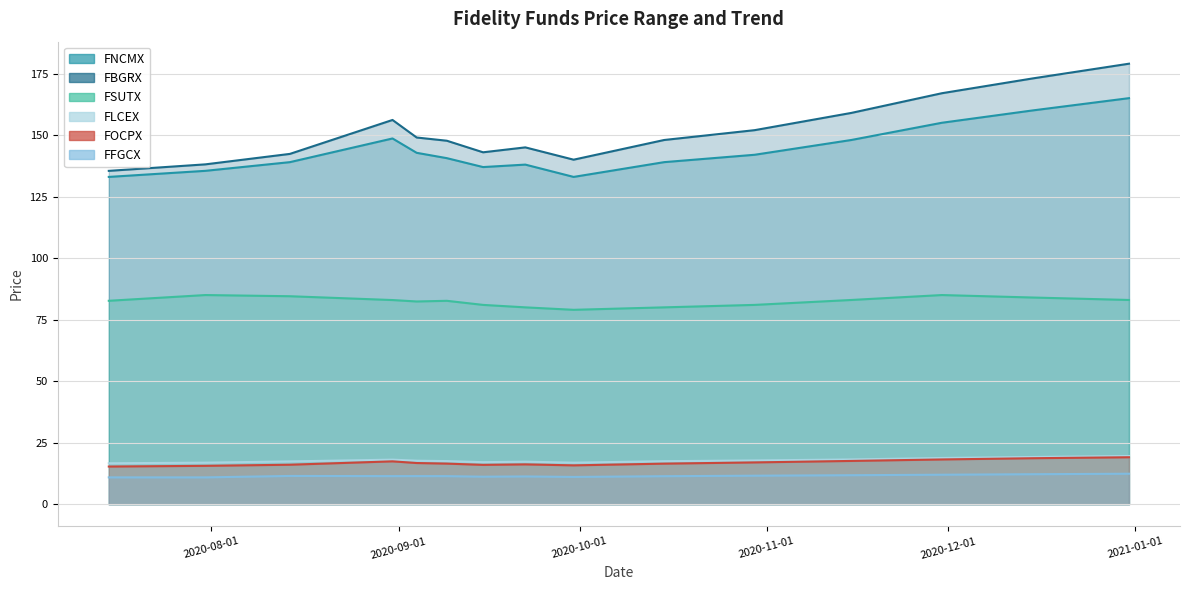

Which category has the lowest value in the FLCEX series?

2020-07-15